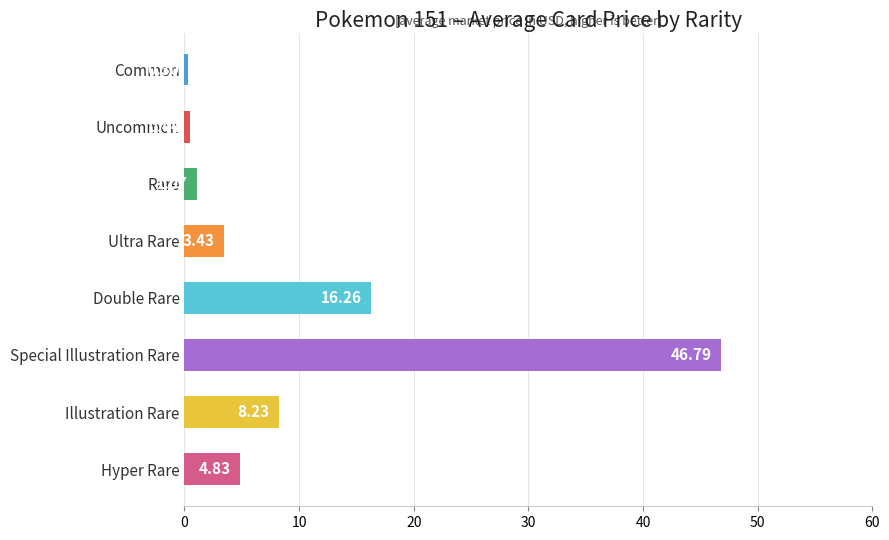

What is the average value?

10.2